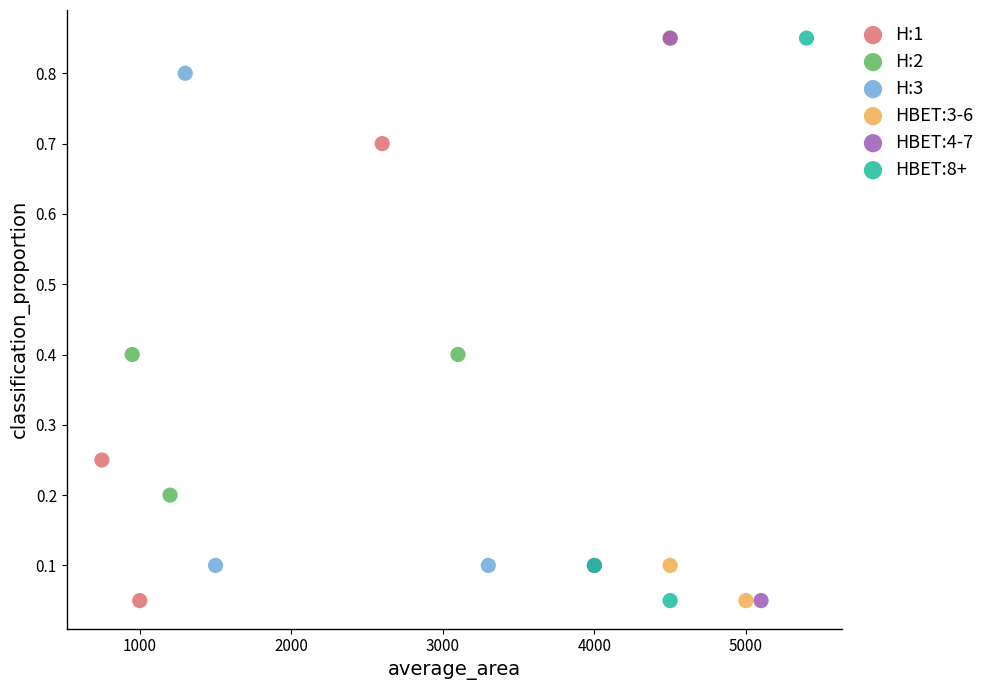

What are all the series names shown in the legend?

H:1, H:2, H:3, HBET:3-6, HBET:4-7, HBET:8+